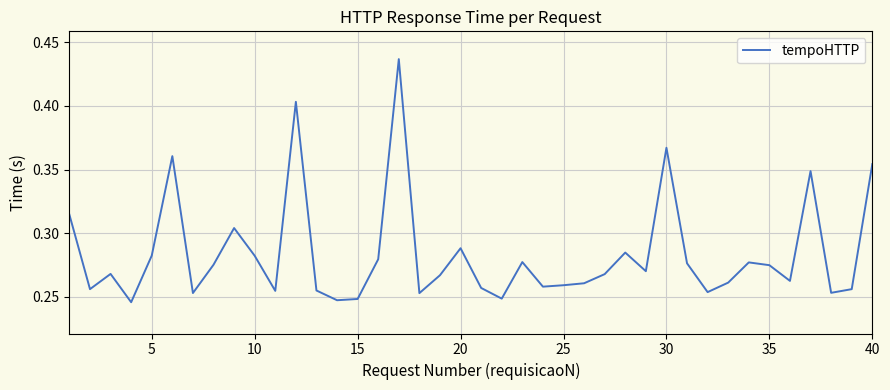

Is it true that the value at 5 is 0.4?

False